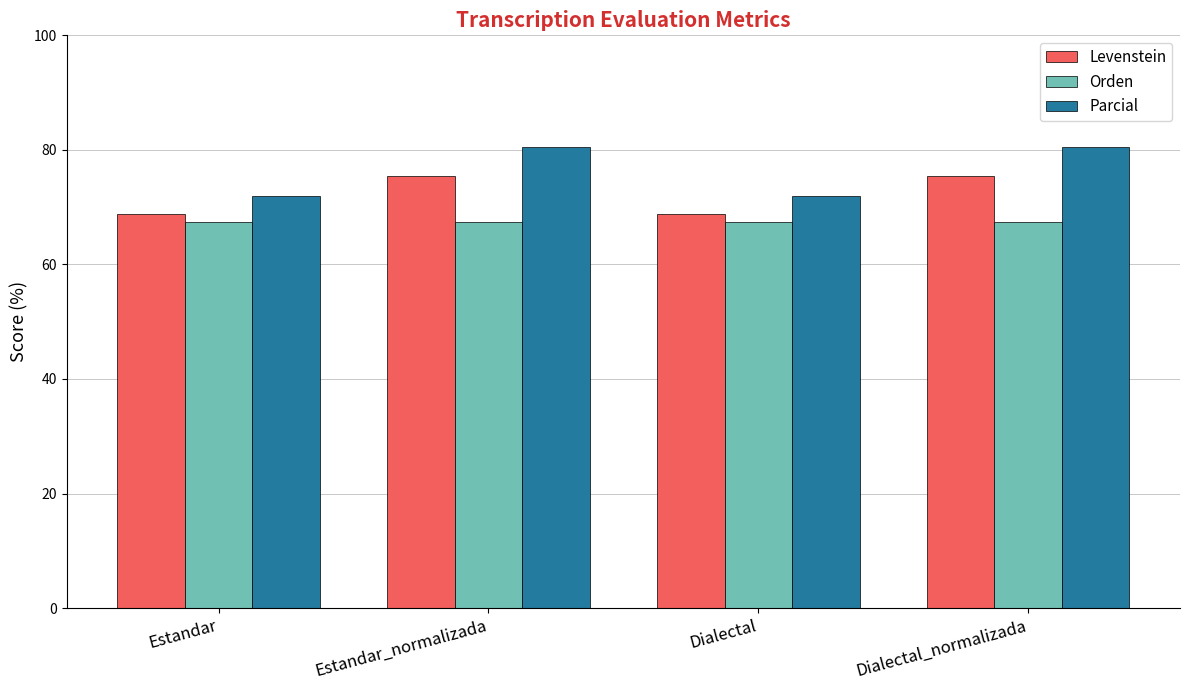

How many bars are there in total?

12